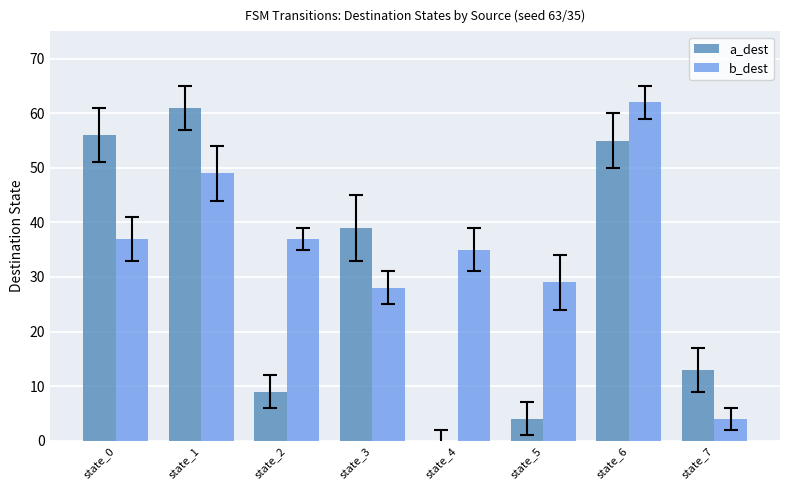

Which category has the highest value in the a_dest series?

state_1